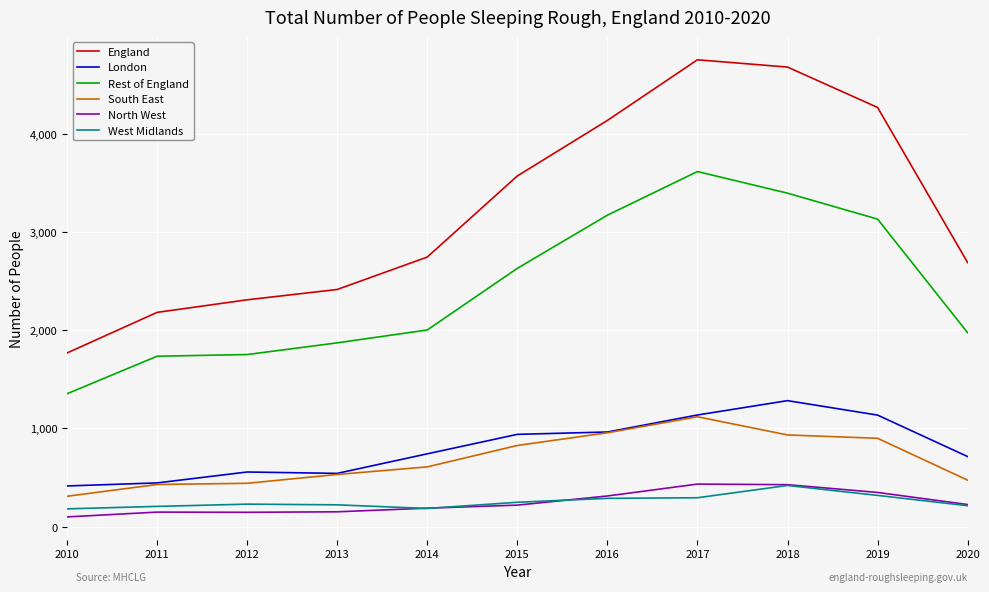

True or false: South East and North West intersect in this chart.

False